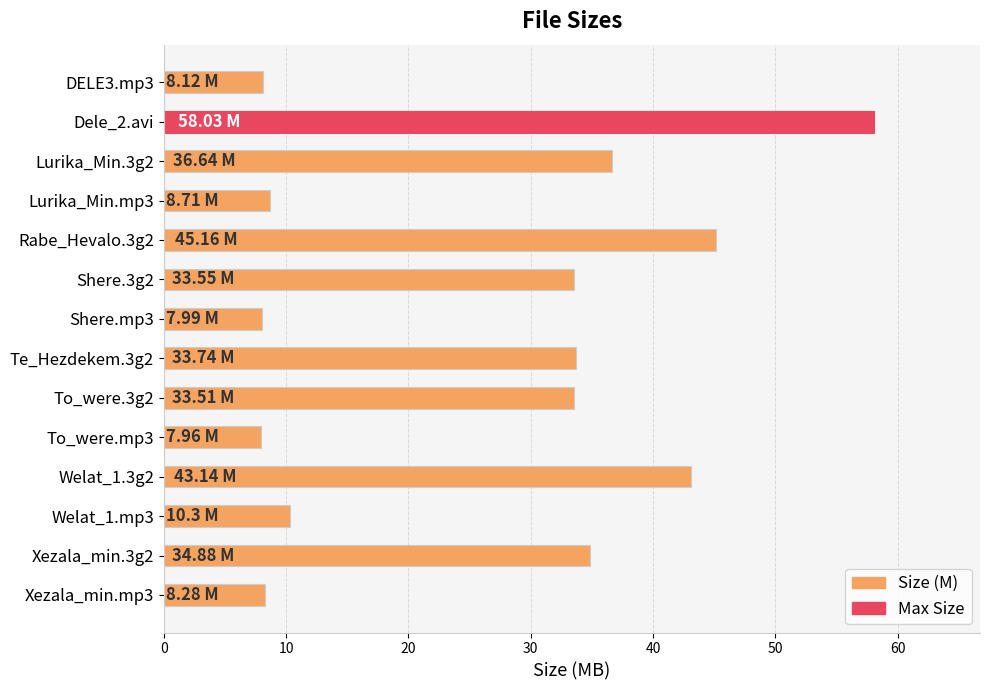

Approximately how many times larger is the value at Te_Hezdekem.3g2 compared to Rabe_Hevalo.3g2?

0.7